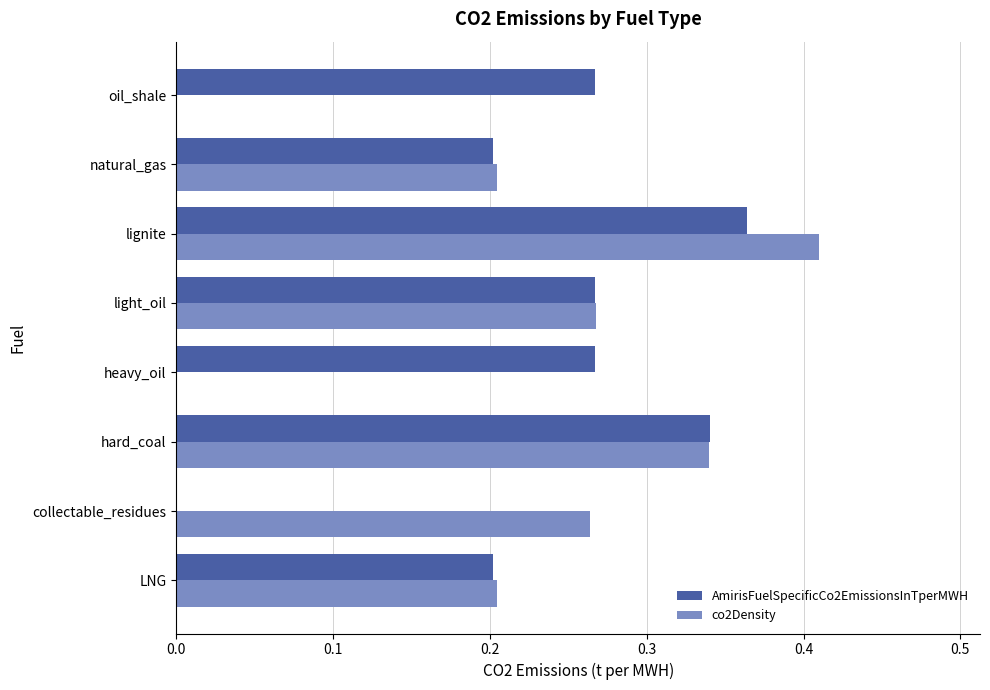

The value of AmirisFuelSpecificCo2EmissionsInTperMWH at natural_gas is 0.2. True or false?

True